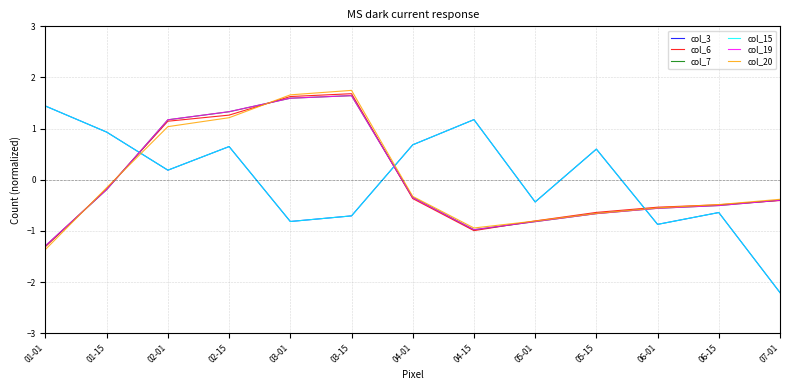

What position from the right is 01-15?

12